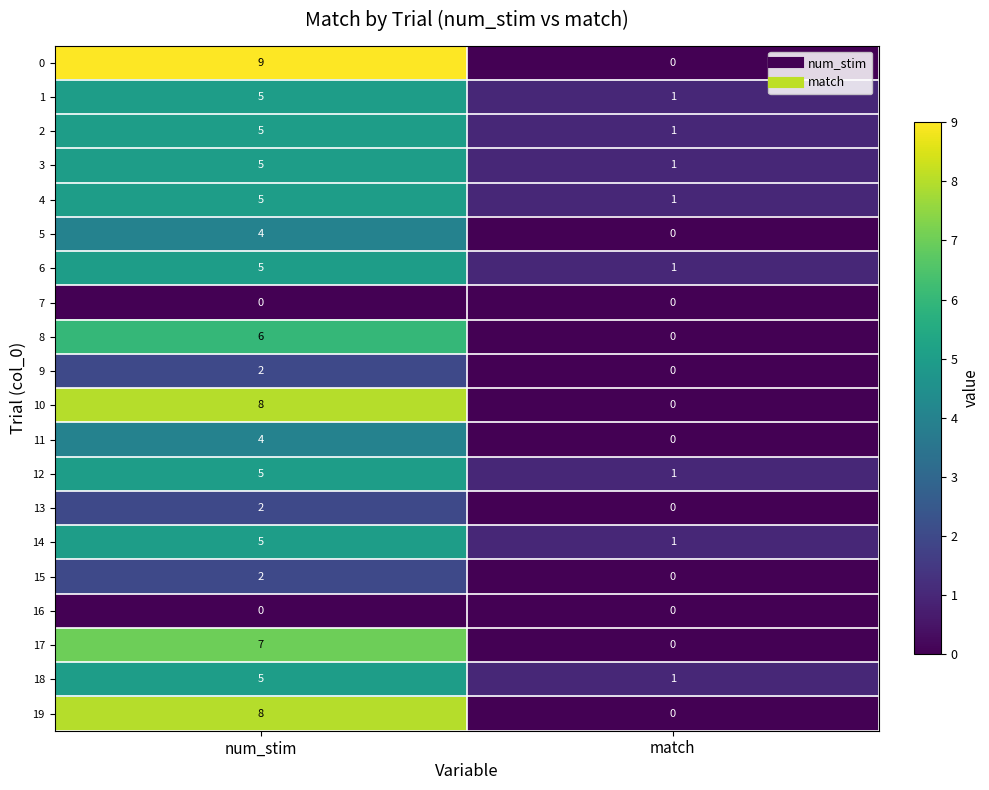

The value of 18 at match is 1. True or false?

True